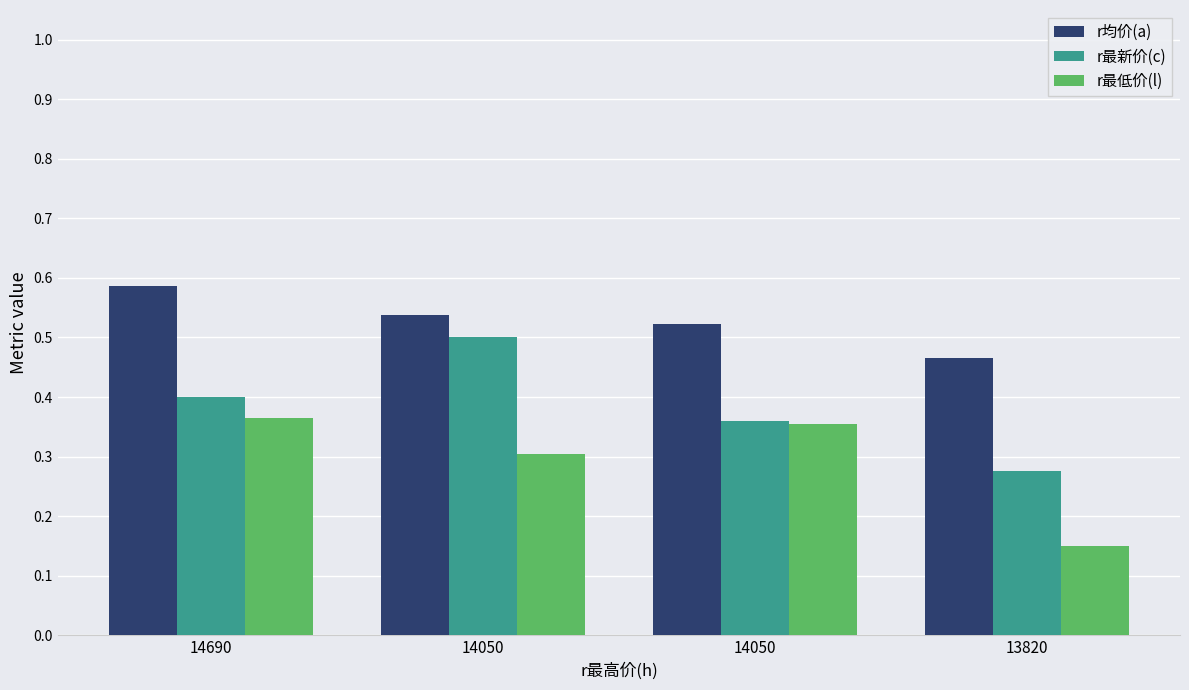

Does the chart contain stacked bars?

No